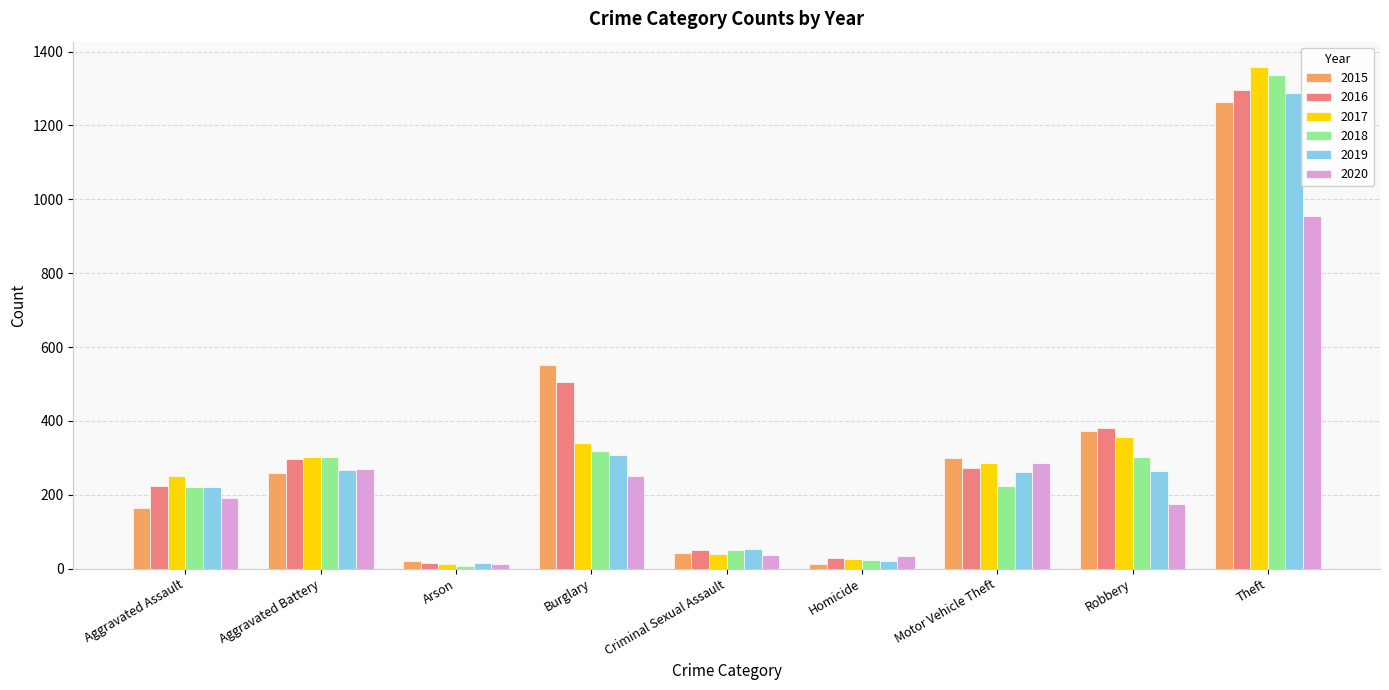

Where is 2017 nearest to the value 685?

Robbery